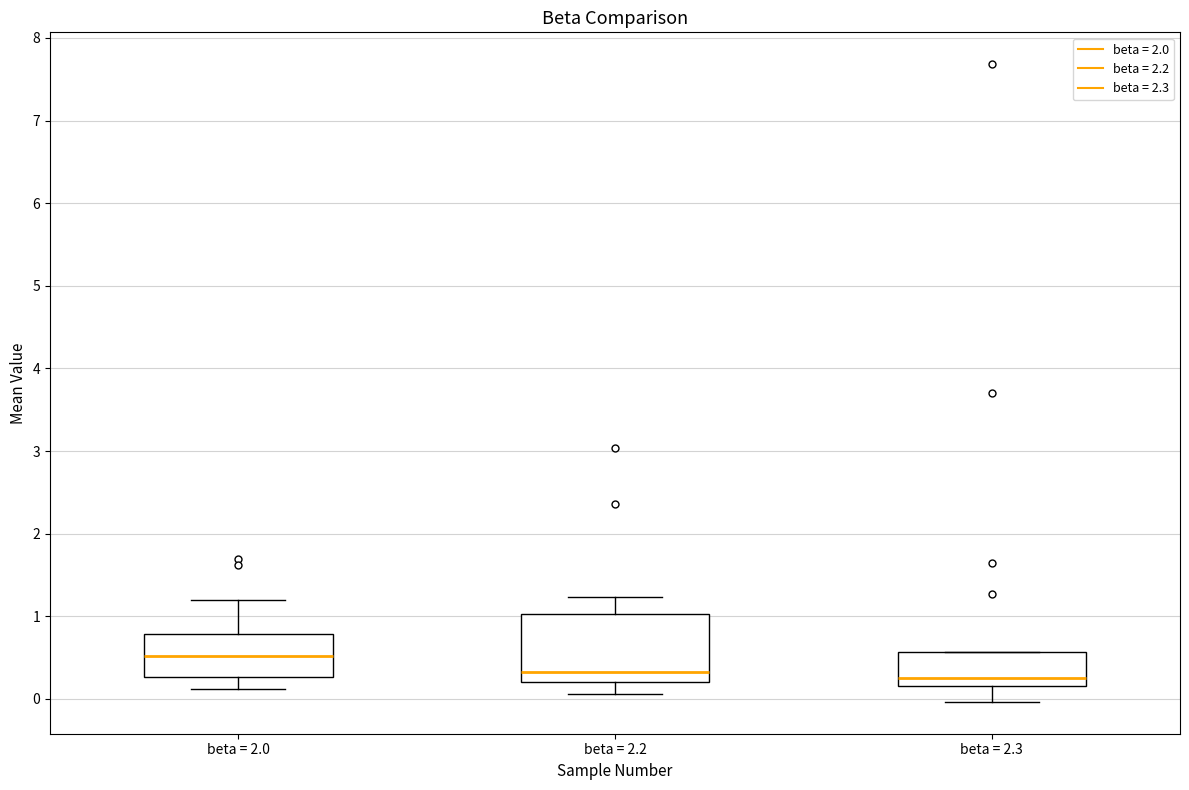

Which box is the tallest, from its lower edge to its upper edge?

beta = 2.2